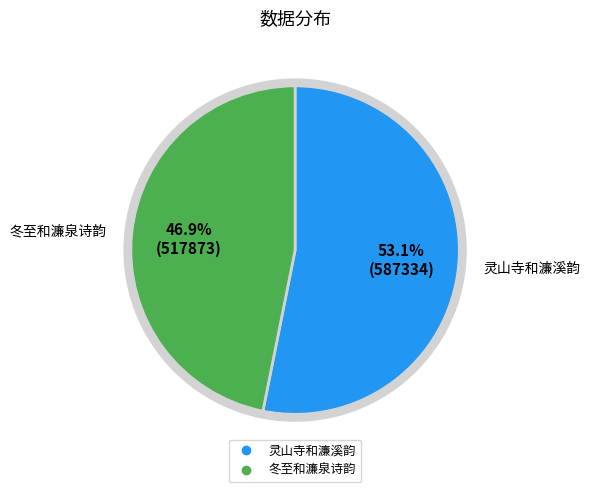

How many slices are in this pie chart?

2